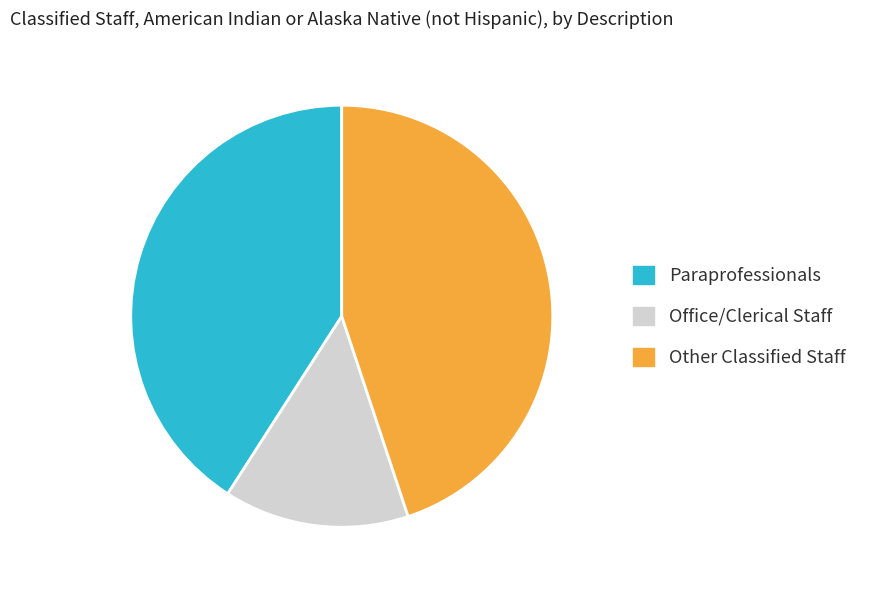

Rank the categories by value from lowest to highest.

Office/Clerical Staff, Paraprofessionals, Other Classified Staff